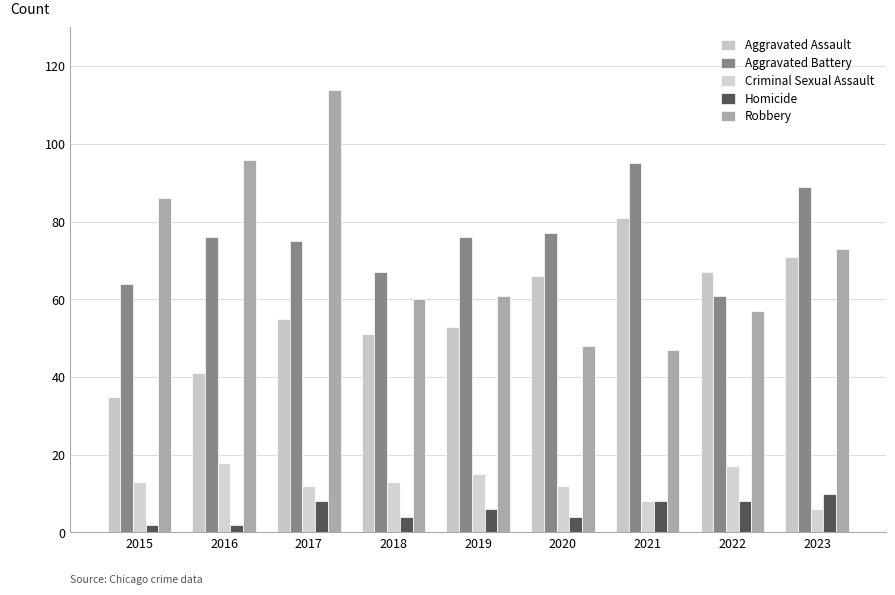

What is the sum of the Criminal Sexual Assault values at 2016 and 2018?

31